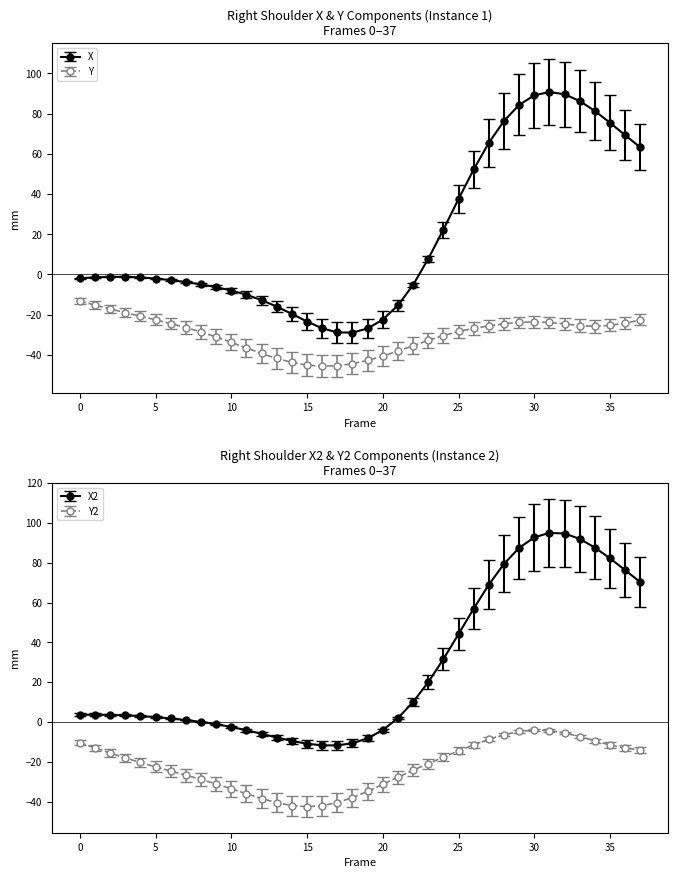

Does the chart display data point markers on the line(s)?

Yes